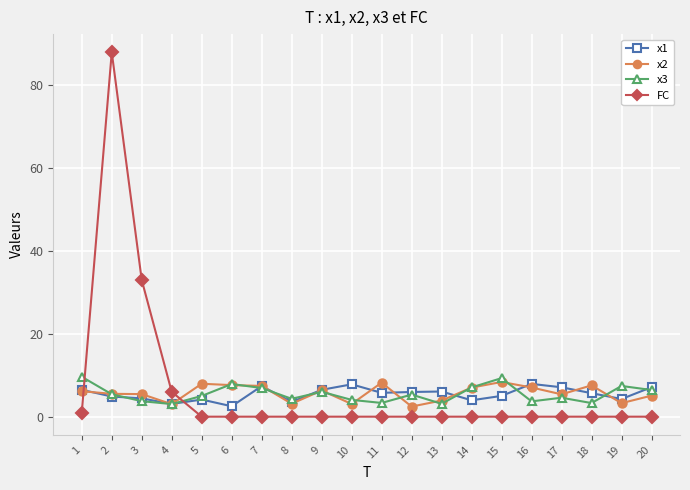

At which category does FC reach its first local peak?

2